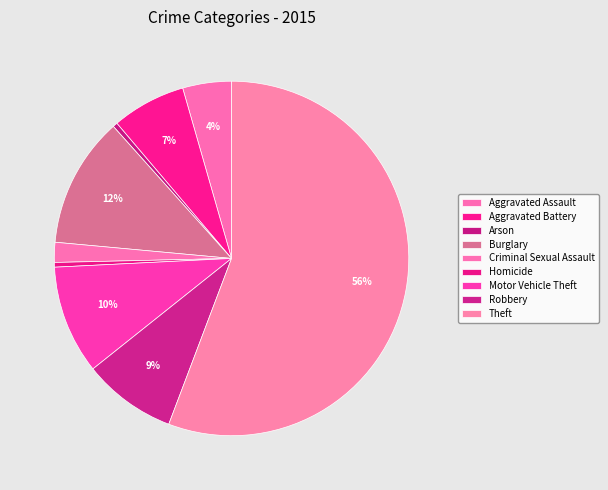

How many slices are in this pie chart?

9